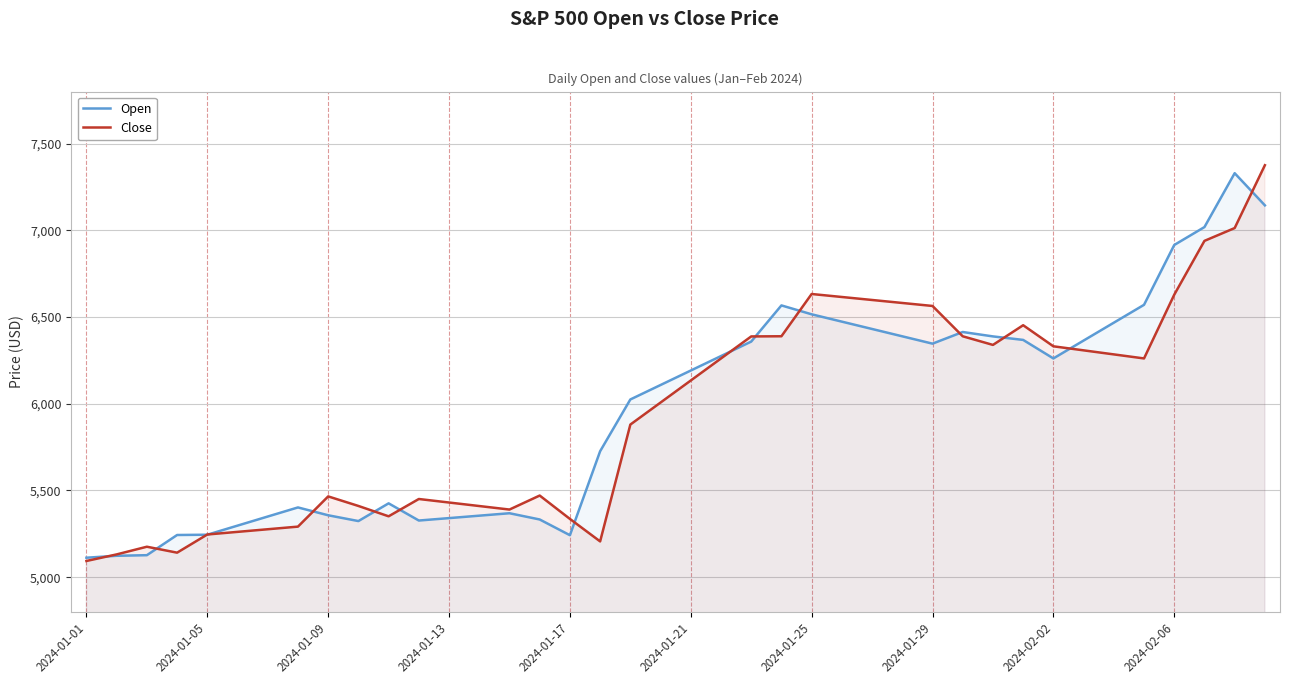

Which series has the largest total across all categories?

Open